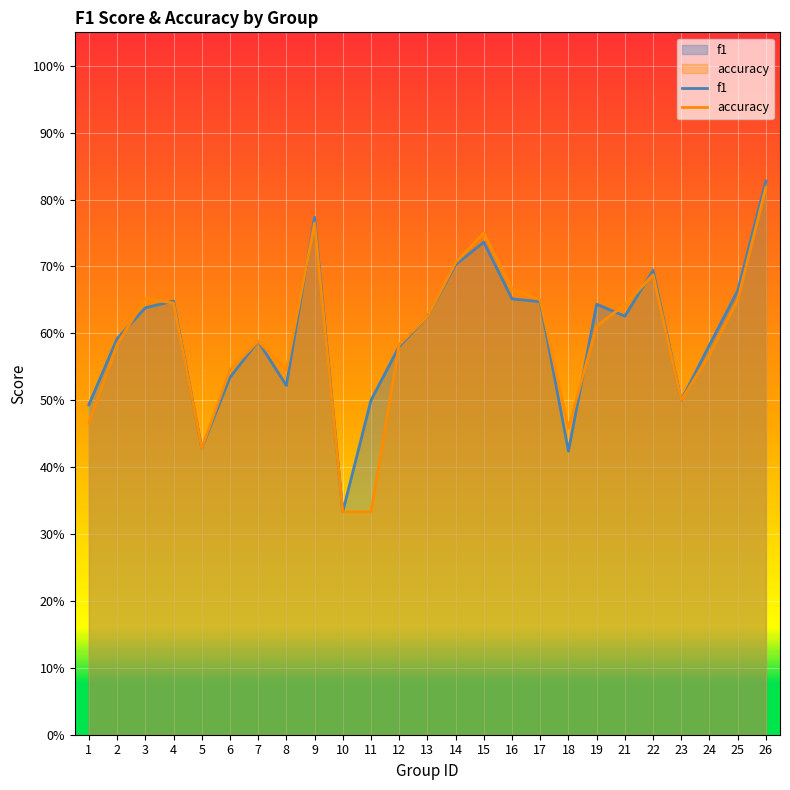

True or false: f1 has a value of 0.4 at 2.

False